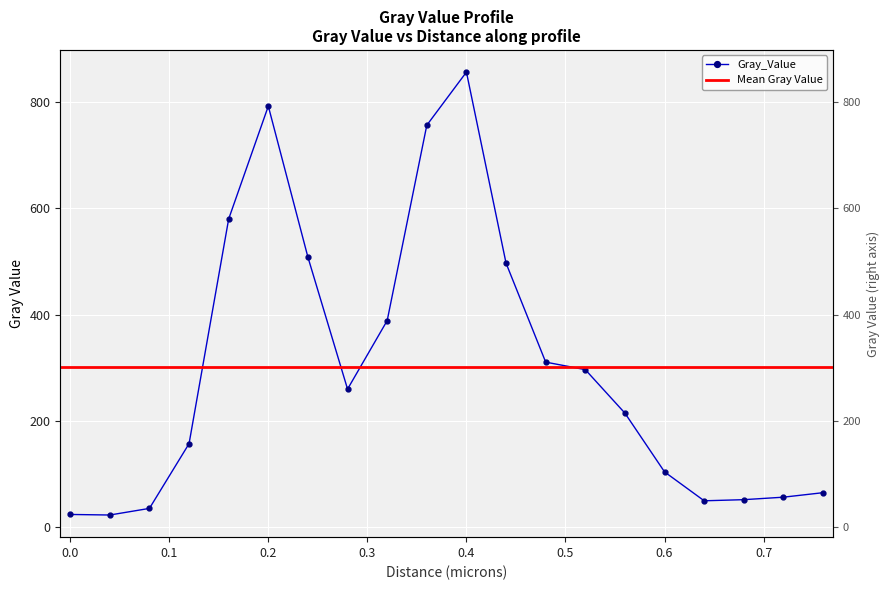

True or false: there are more than 1 points higher than both neighbors.

True